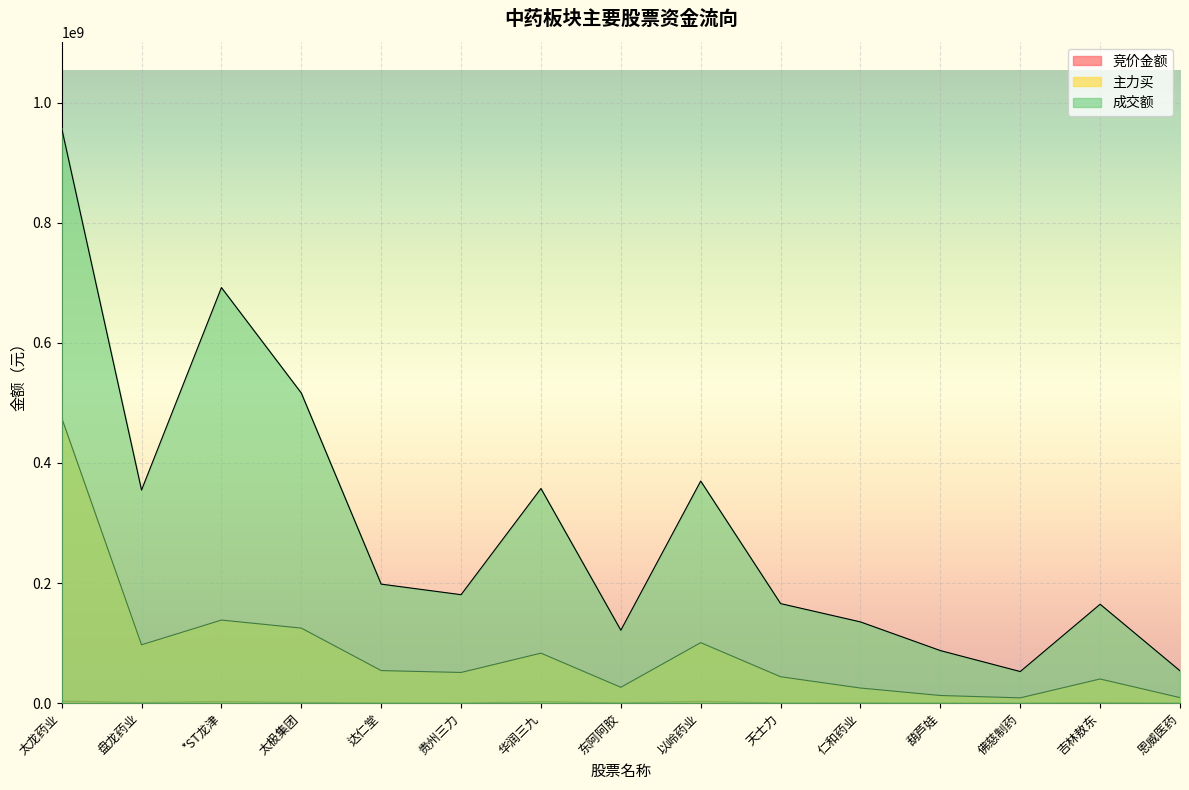

At 华润三九, list the series in order from smallest to largest.

竞价金额, 主力买, 成交额